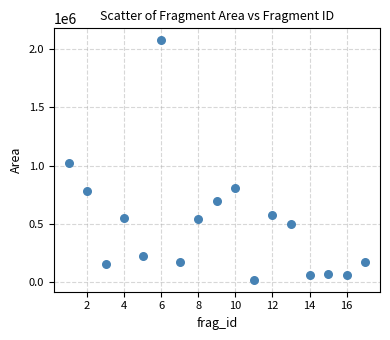

What Y value in the scatter plot is closest to 1046976?

1019928